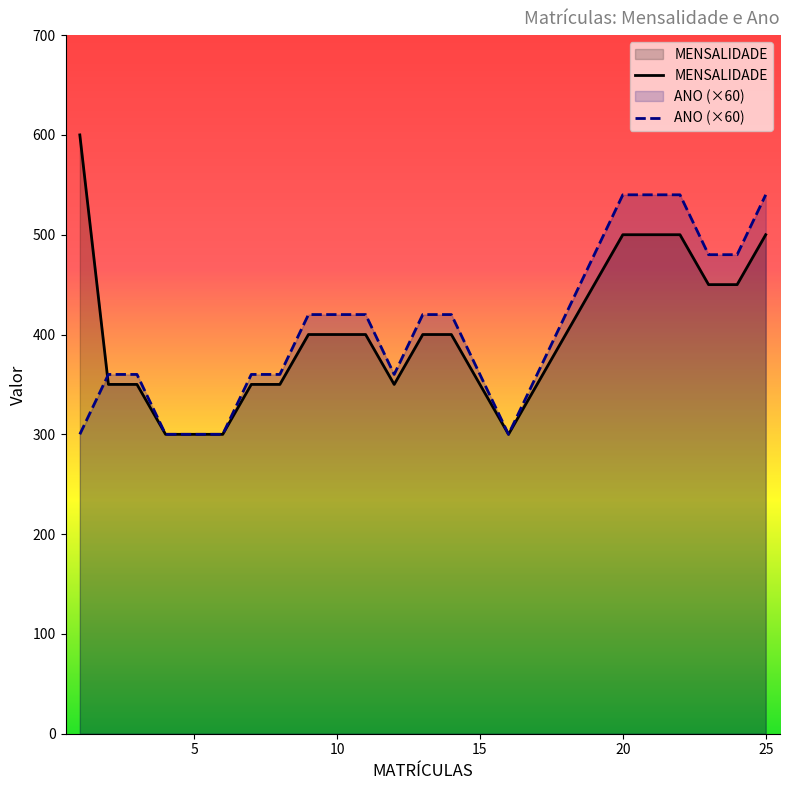

Which category has the highest value across all series?

1